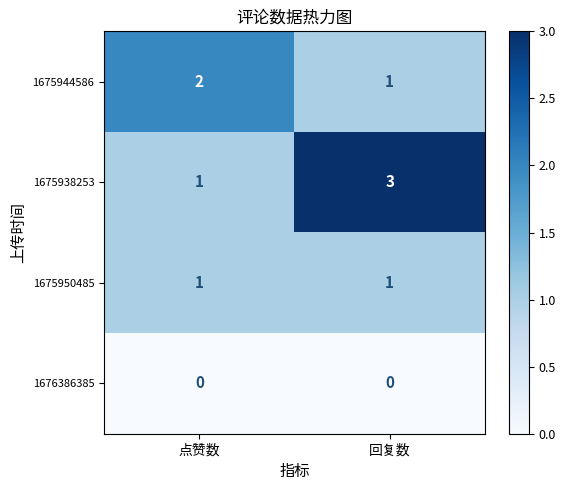

Which series changed the most between 点赞数 and 回复数?

1675938253